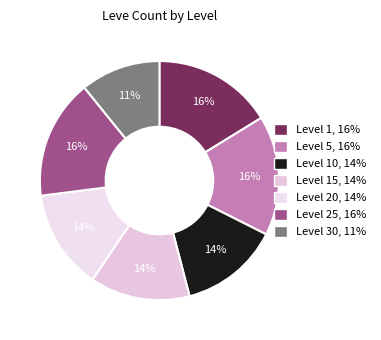

How many slices are in this pie chart?

7